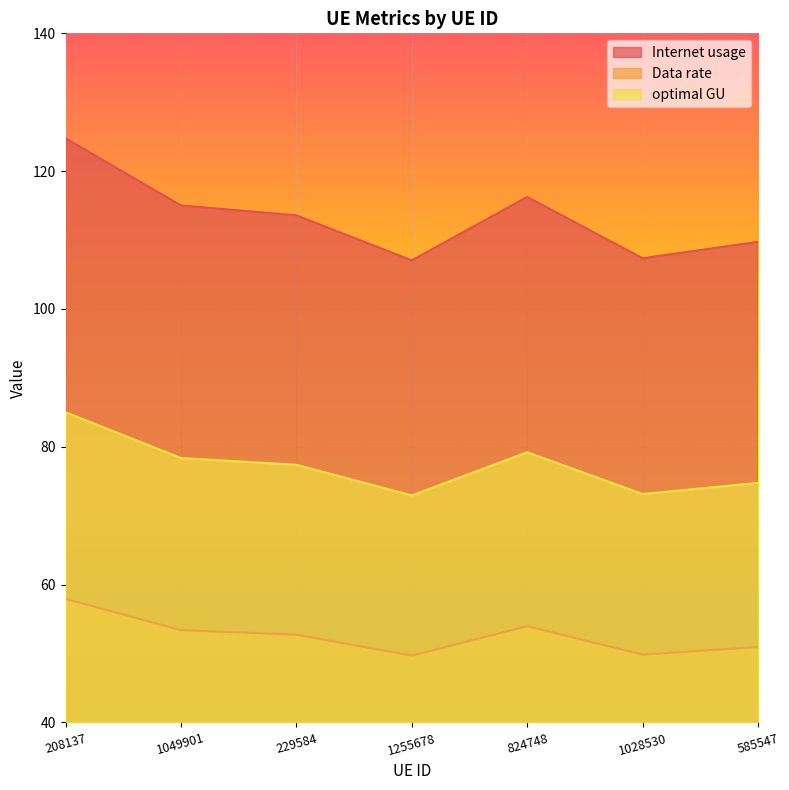

How many categories are shown in the chart?

7